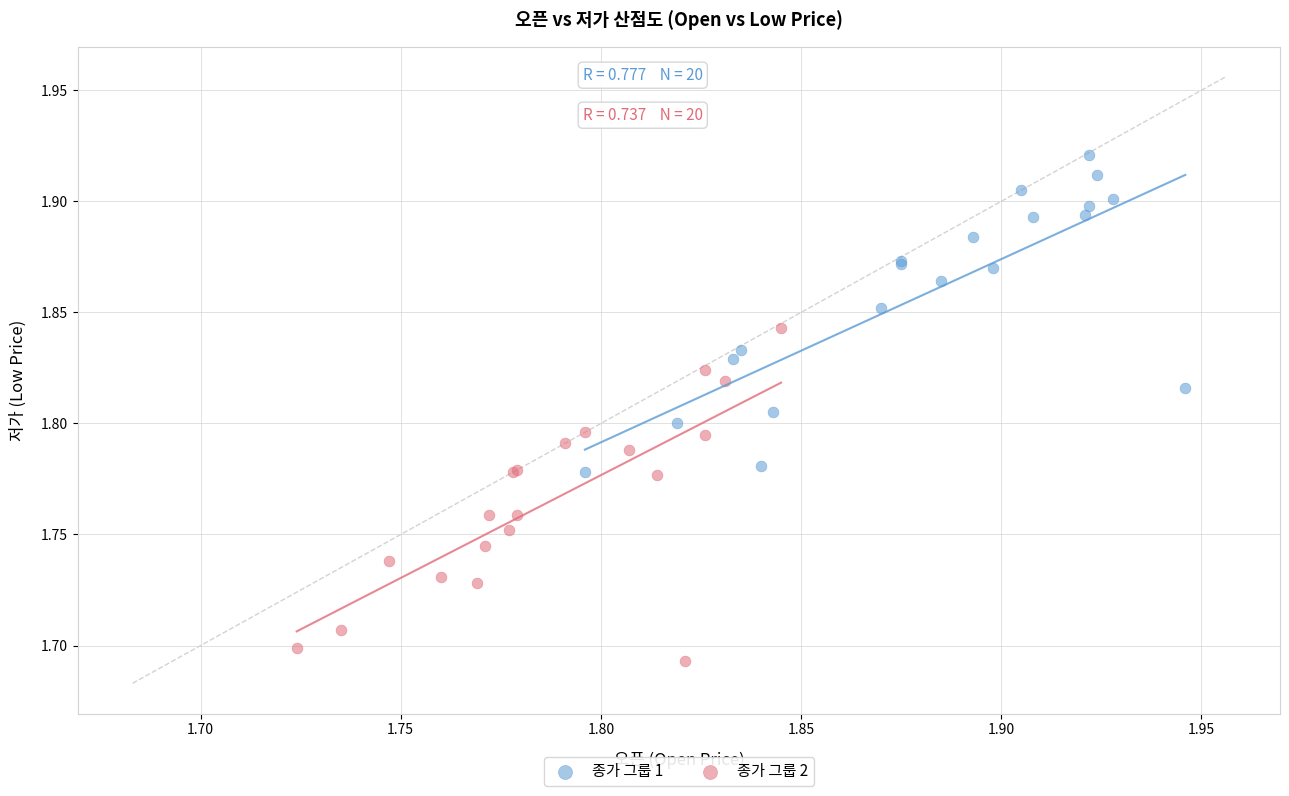

Which series reaches the minimum Y coordinate?

종가 그룹 2